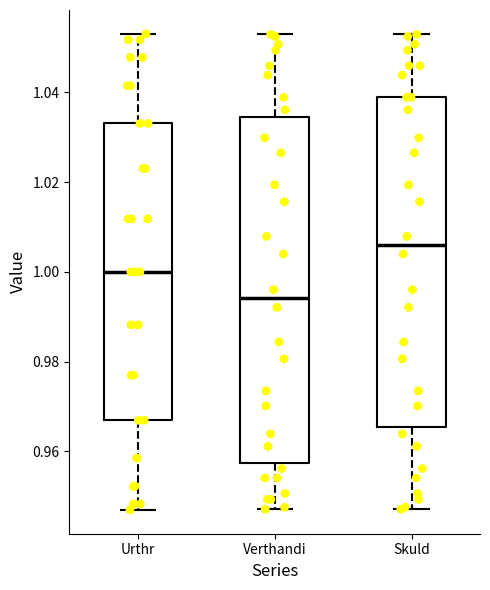

Which box has the highest median line?

Skuld